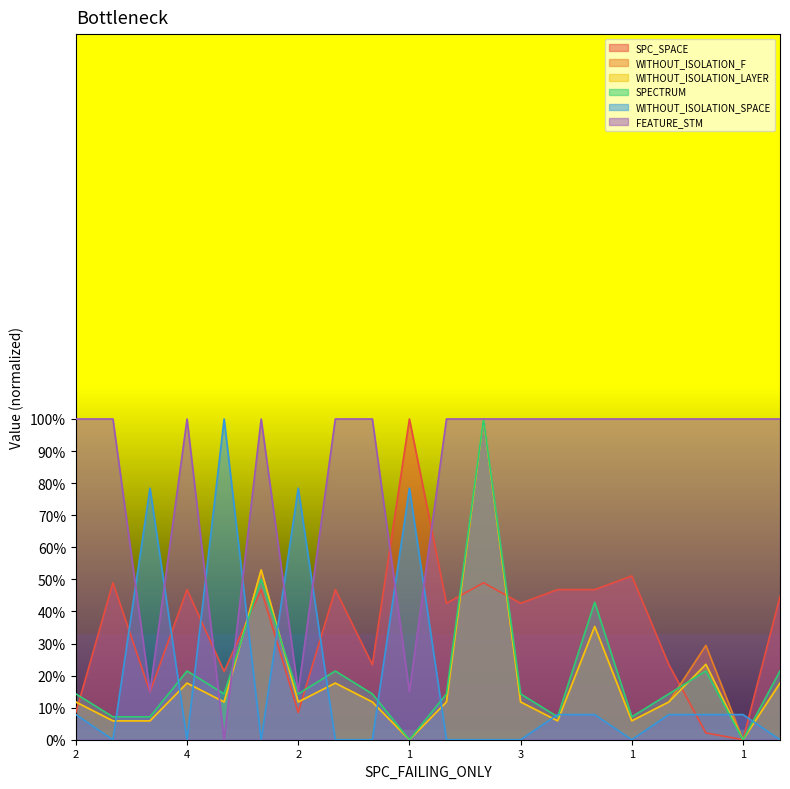

Reading right to left, what are all the values shown in this chart?

SPC_SPACE: 44.7	0.0	2.1	23.4	51.1	46.8	46.8	42.6	48.9	42.6	100.0	23.4	46.8	8.5	46.8	21.3	46.8	14.9	48.9	8.5
WITHOUT_ISOLATION_F: 17.6	0.0	29.4	11.8	5.9	35.3	5.9	11.8	100.0	11.8	0.0	11.8	17.6	11.8	52.9	11.8	17.6	5.9	5.9	11.8
WITHOUT_ISOLATION_LAYER: 17.6	0.0	23.5	11.8	5.9	35.3	5.9	11.8	100.0	11.8	0.0	11.8	17.6	11.8	52.9	11.8	17.6	5.9	5.9	11.8
SPECTRUM: 21.4	0.0	21.4	14.3	7.1	42.9	7.1	14.3	100.0	14.3	0.0	14.3	21.4	14.3	50.0	14.3	21.4	7.1	7.1	14.3
WITHOUT_ISOLATION_SPACE: 0.0	7.8	7.8	7.8	0.0	7.8	7.8	0.0	0.0	0.0	78.4	0.0	0.0	78.4	0.0	100.0	0.0	78.4	0.0	7.8
FEATURE_STM: 100.0	100.0	100.0	100.0	100.0	100.0	100.0	100.0	100.0	100.0	15.0	100.0	100.0	15.0	100.0	0.0	100.0	15.0	100.0	100.0